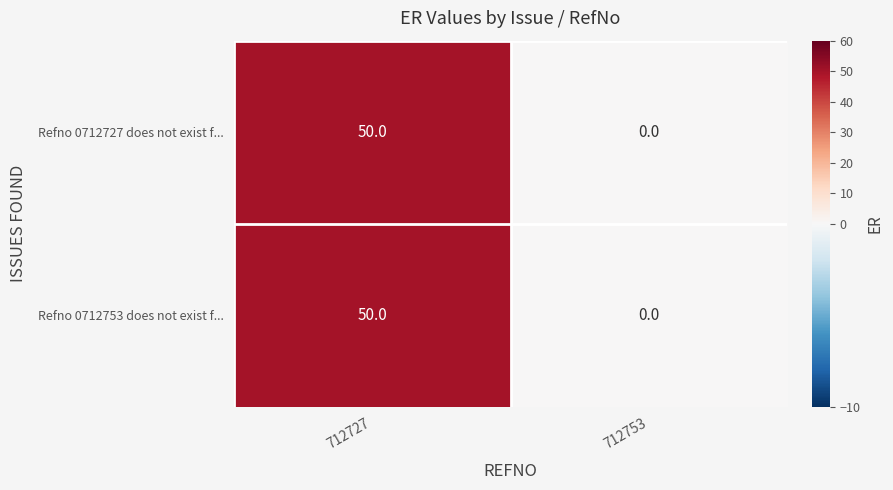

At which category is the sum across all series the highest?

712727